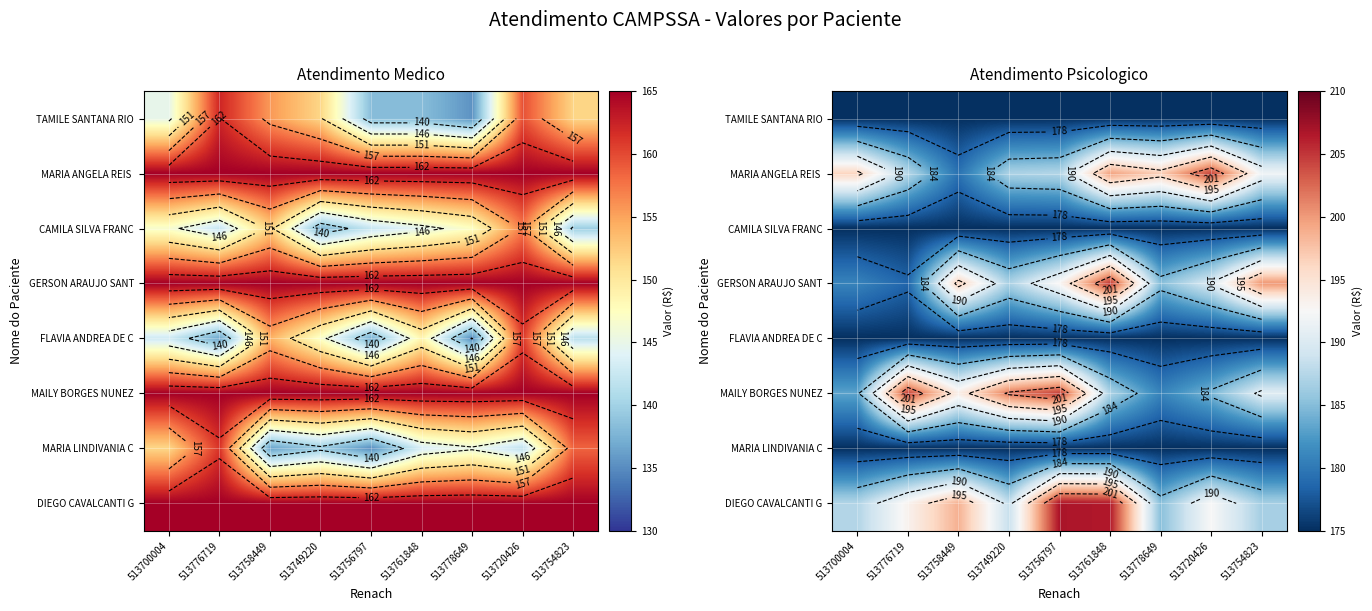

True or false: TAMILE SANTANA RIO has a value of 175.0 at 513756797.

True